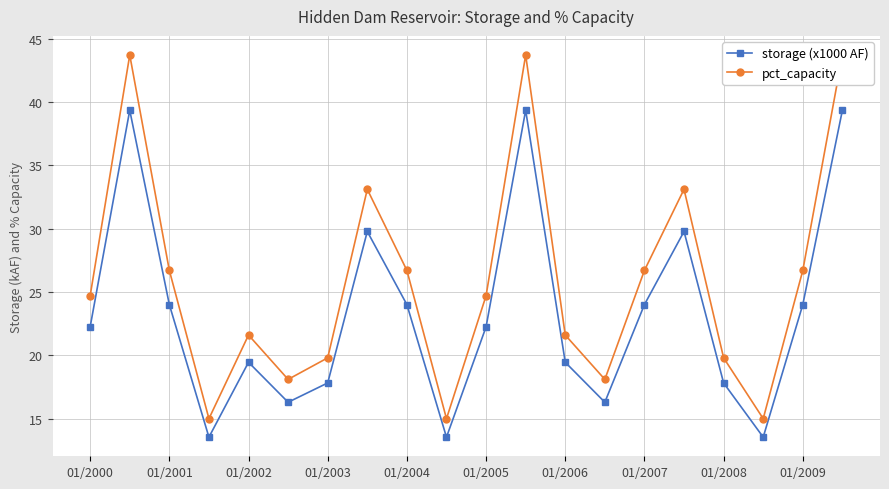

In pct_capacity, how many points are lower than both neighbors (excluding endpoints)?

5